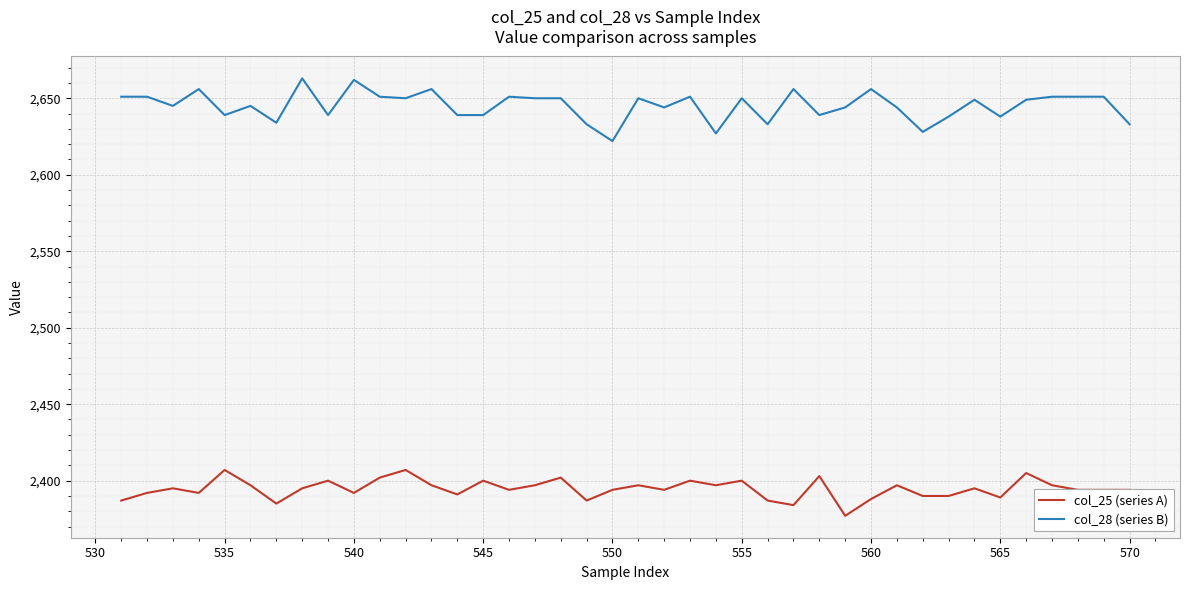

True or false: col_25 (series A) and col_28 (series B) intersect in this chart.

False